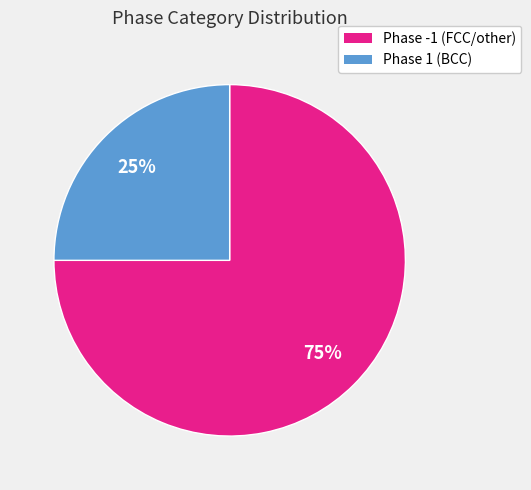

How many slices are in this pie chart?

2